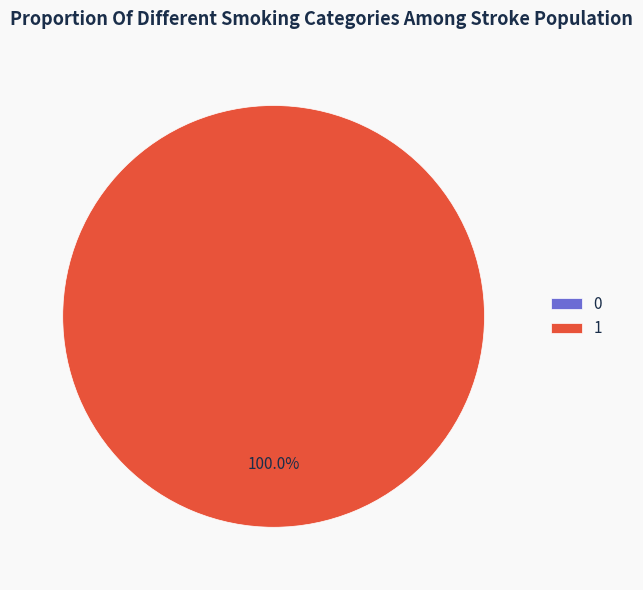

Is it true that 0 is 0% of the pie?

True